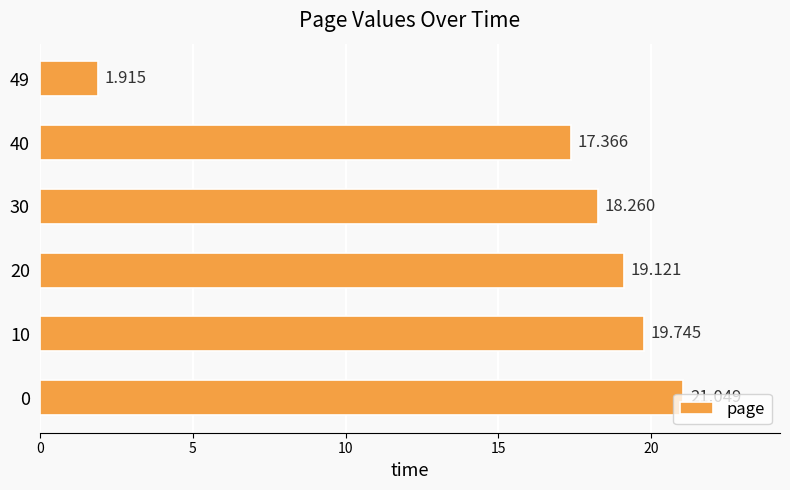

How many data points are less than 19?

3